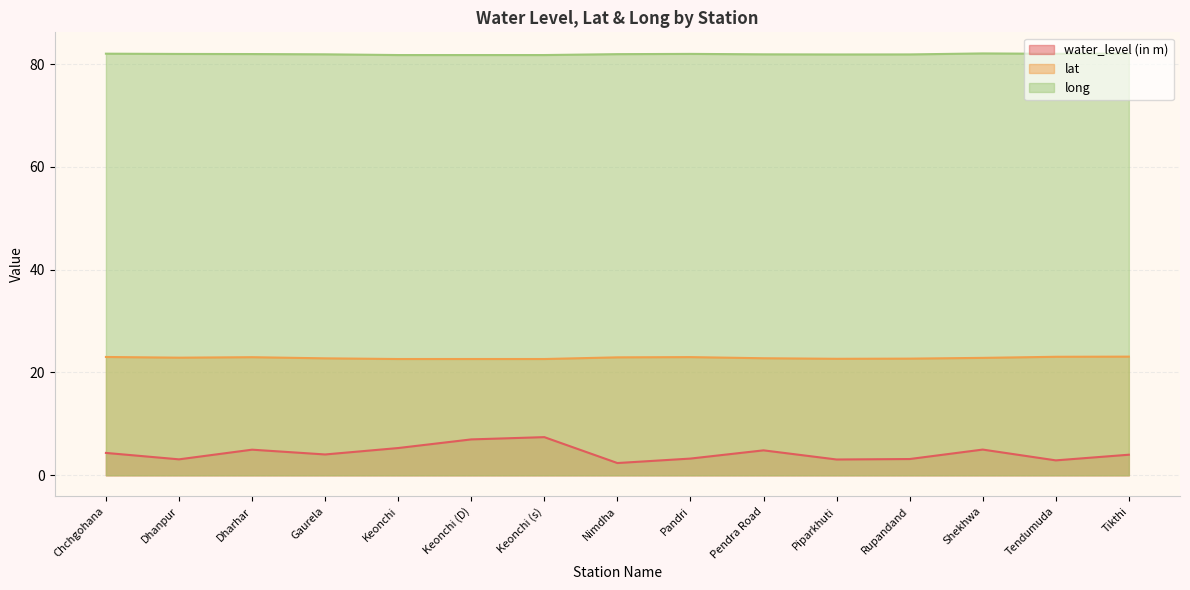

List the series in order of their peak value, lowest first.

water_level (in m), lat, long